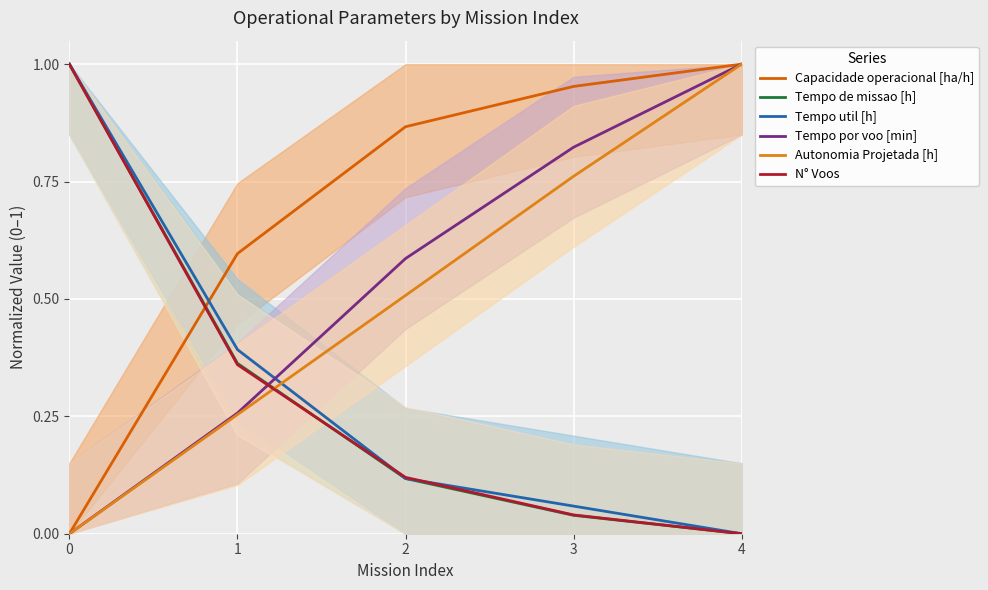

How many values in the Tempo por voo [min] series exceed 0?

4